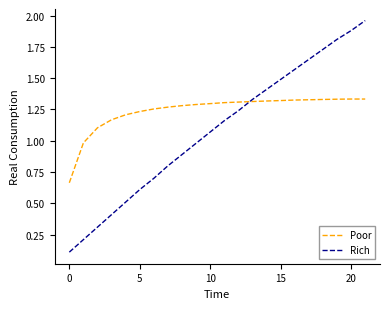

Which series ends up on top after the final intersection of Rich and Poor?

Rich